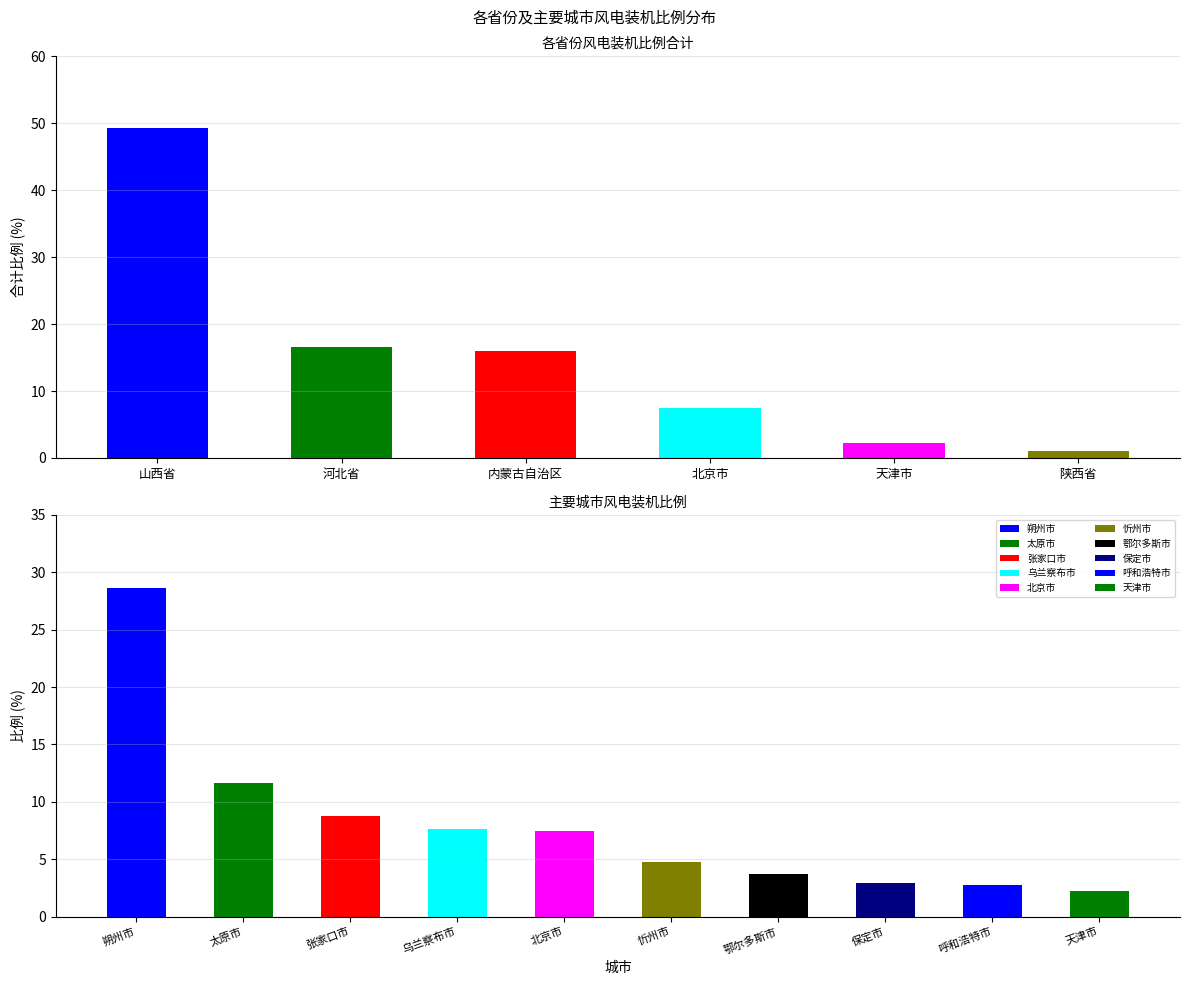

What is the sum of the 天津市 values at 鄂尔多斯市 and 朔州市?

2.2